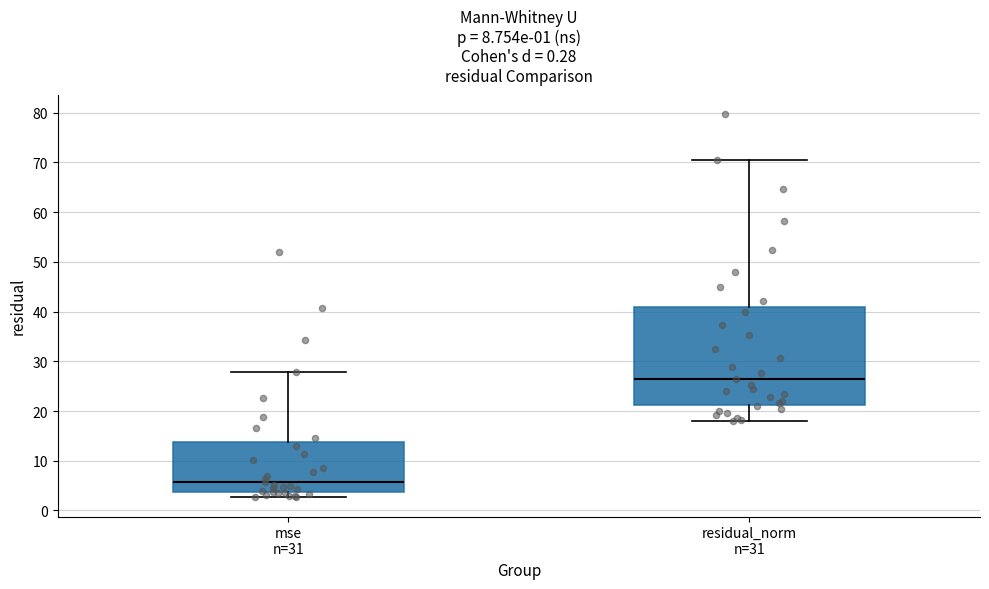

Which box has the lowest median line?

mse n=31